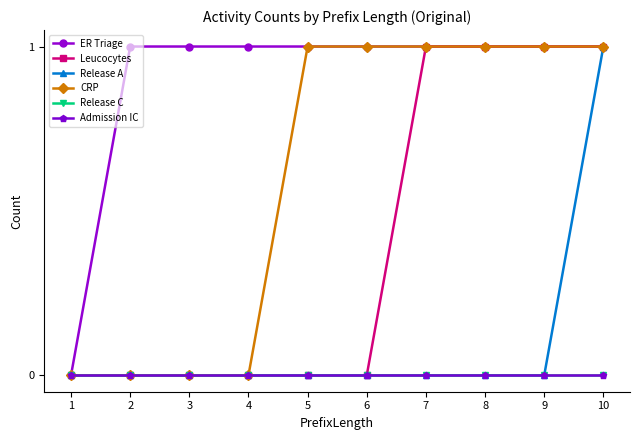

Does the chart have visible grid lines?

No